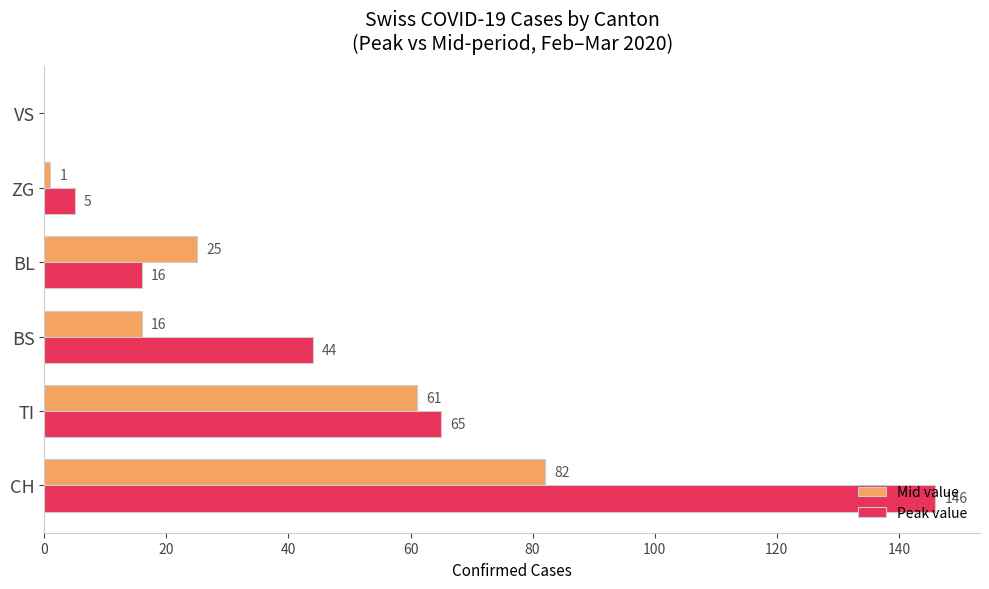

Between TI and BL, which series saw the biggest shift?

Peak value